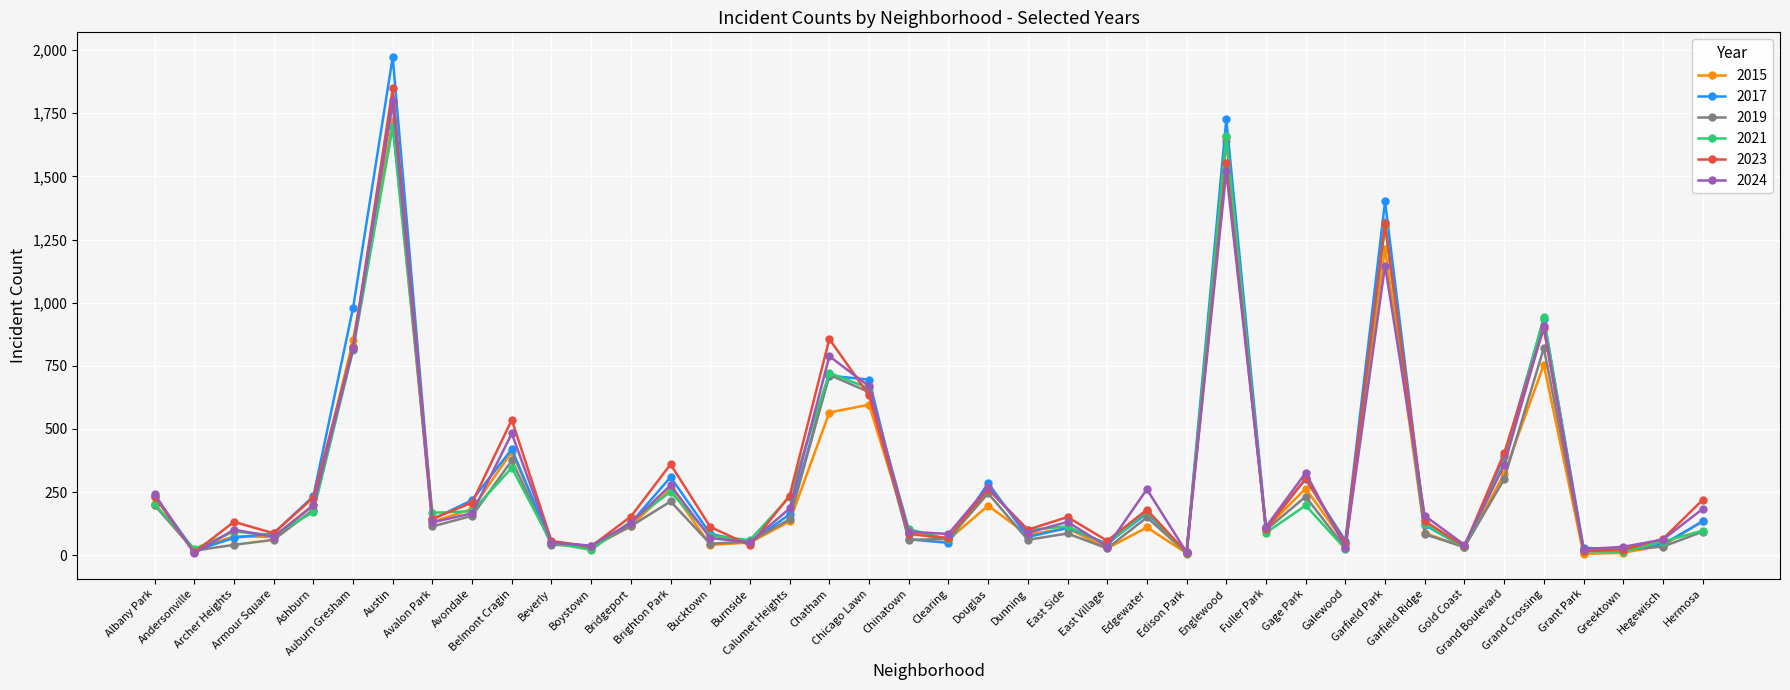

What is the label of the 13th point from the right?

Englewood